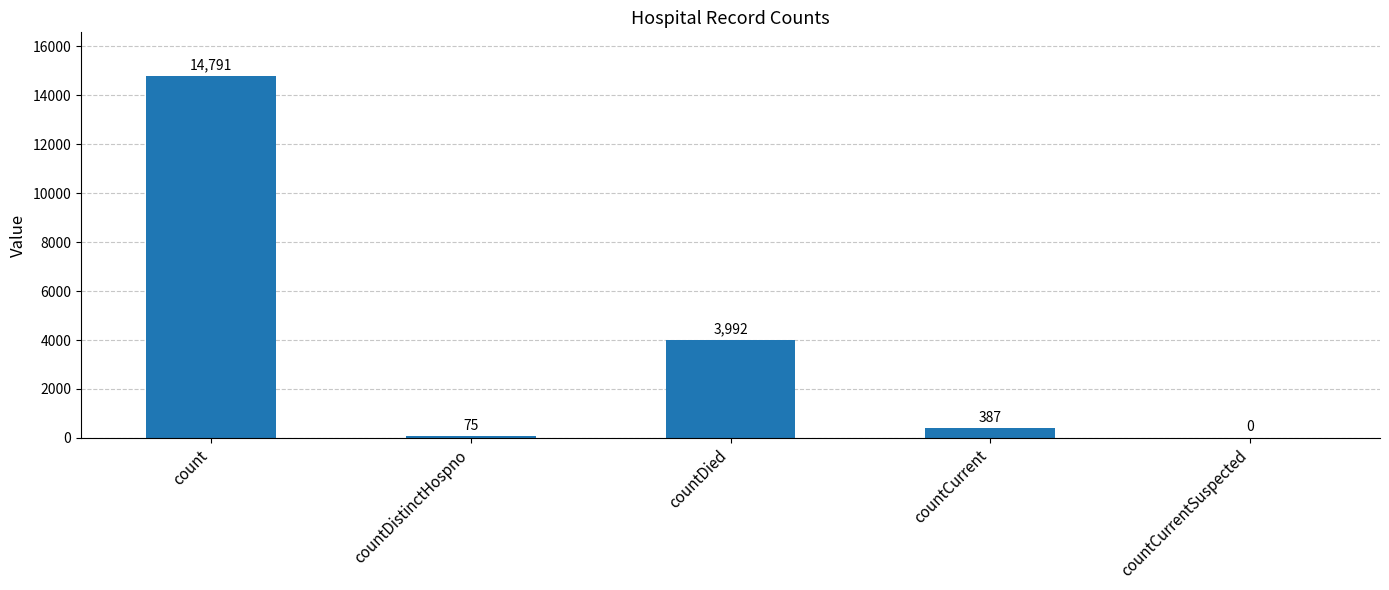

Are the bars grouped side by side (vs. stacked)?

No